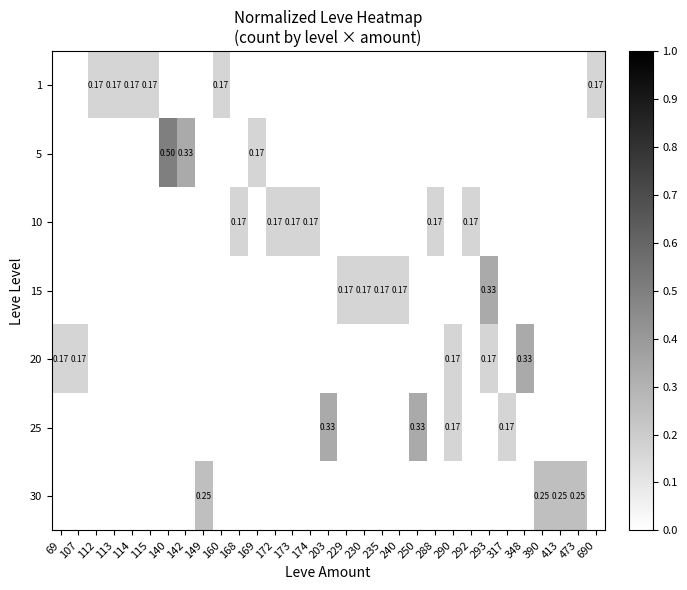

At which category is the sum across all series the highest?

140